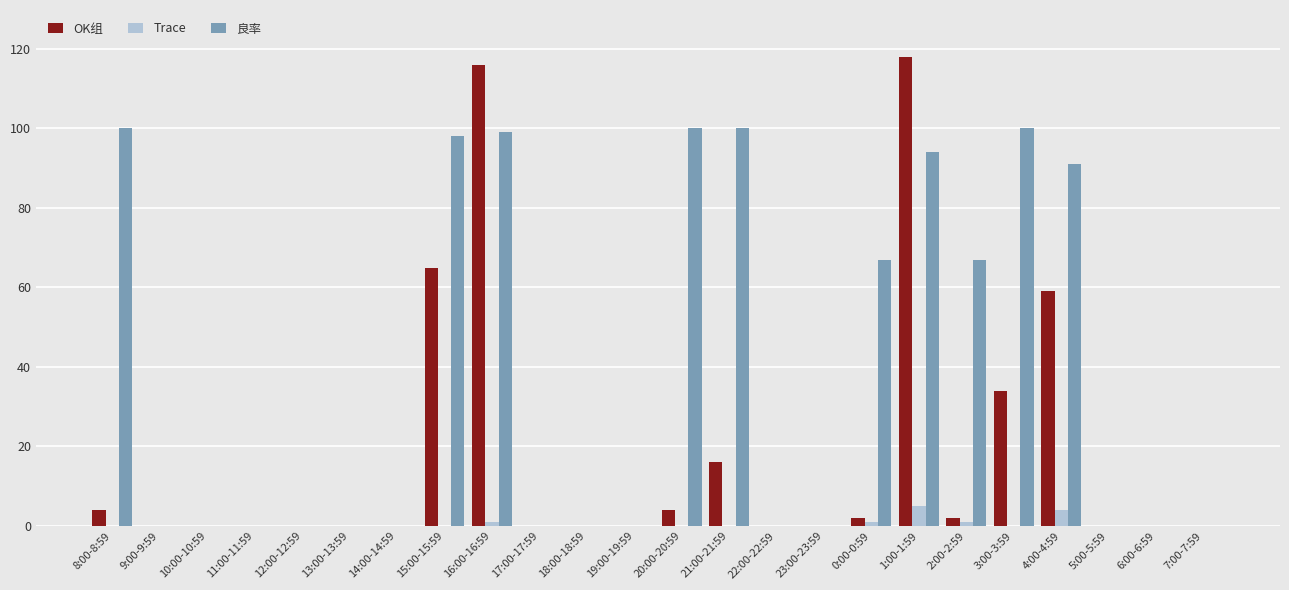

Reading left to right, what are all the values shown in this chart?

OK组: 8:00-8:59=4	9:00-9:59=0	10:00-10:59=0	11:00-11:59=0	12:00-12:59=0	13:00-13:59=0	14:00-14:59=0	15:00-15:59=65	16:00-16:59=116	17:00-17:59=0	18:00-18:59=0	19:00-19:59=0	20:00-20:59=4	21:00-21:59=16	22:00-22:59=0	23:00-23:59=0	0:00-0:59=2	1:00-1:59=118	2:00-2:59=2	3:00-3:59=34	4:00-4:59=59	5:00-5:59=0	6:00-6:59=0	7:00-7:59=0
Trace: 8:00-8:59=0	9:00-9:59=0	10:00-10:59=0	11:00-11:59=0	12:00-12:59=0	13:00-13:59=0	14:00-14:59=0	15:00-15:59=0	16:00-16:59=1	17:00-17:59=0	18:00-18:59=0	19:00-19:59=0	20:00-20:59=0	21:00-21:59=0	22:00-22:59=0	23:00-23:59=0	0:00-0:59=1	1:00-1:59=5	2:00-2:59=1	3:00-3:59=0	4:00-4:59=4	5:00-5:59=0	6:00-6:59=0	7:00-7:59=0
良率: 8:00-8:59=100	9:00-9:59=0	10:00-10:59=0	11:00-11:59=0	12:00-12:59=0	13:00-13:59=0	14:00-14:59=0	15:00-15:59=98	16:00-16:59=99	17:00-17:59=0	18:00-18:59=0	19:00-19:59=0	20:00-20:59=100	21:00-21:59=100	22:00-22:59=0	23:00-23:59=0	0:00-0:59=67	1:00-1:59=94	2:00-2:59=67	3:00-3:59=100	4:00-4:59=91	5:00-5:59=0	6:00-6:59=0	7:00-7:59=0